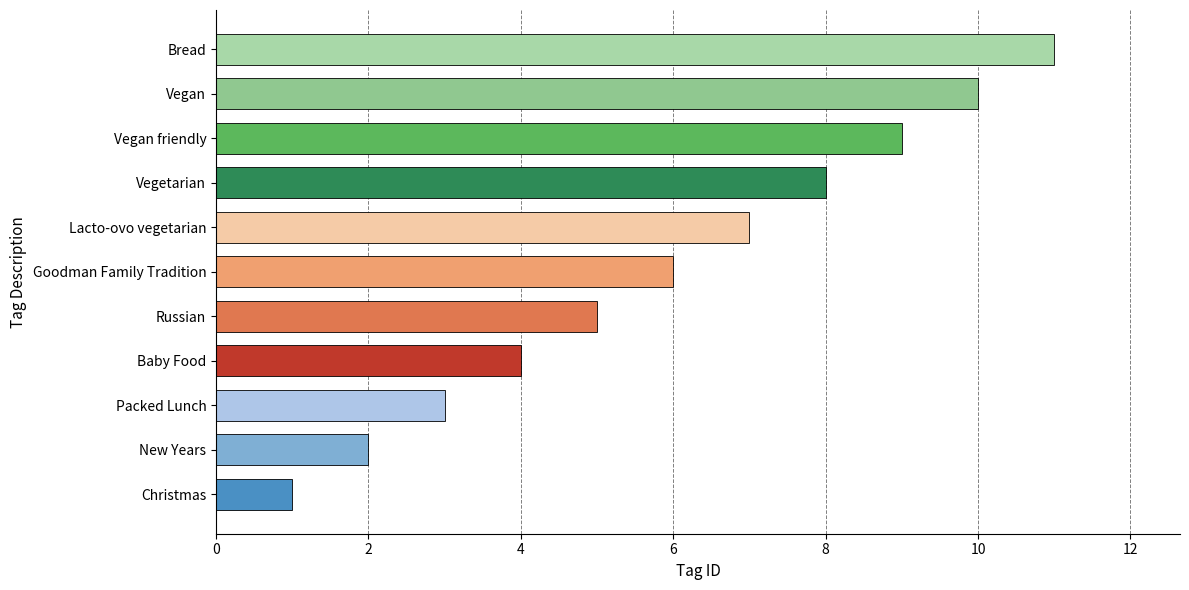

What is the sum of the values at Vegan and Bread?

21